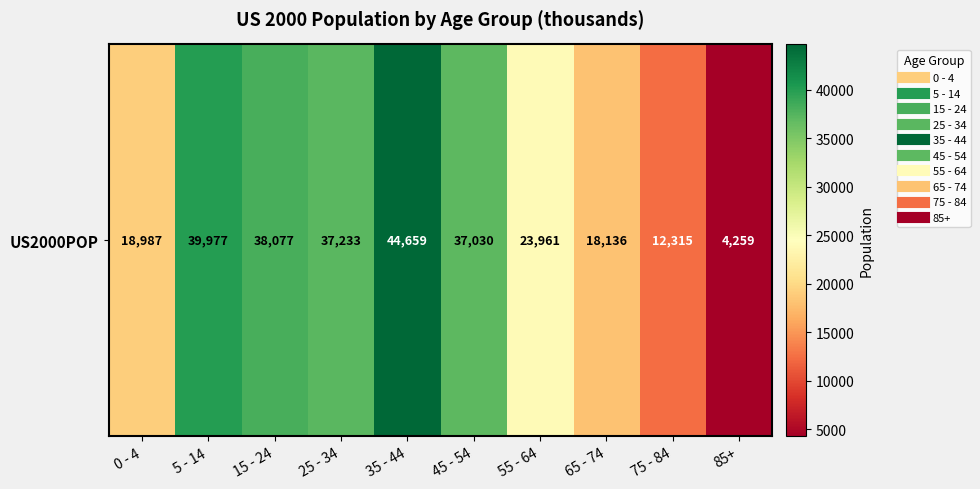

What is the difference between the second highest and minimum values?

35718